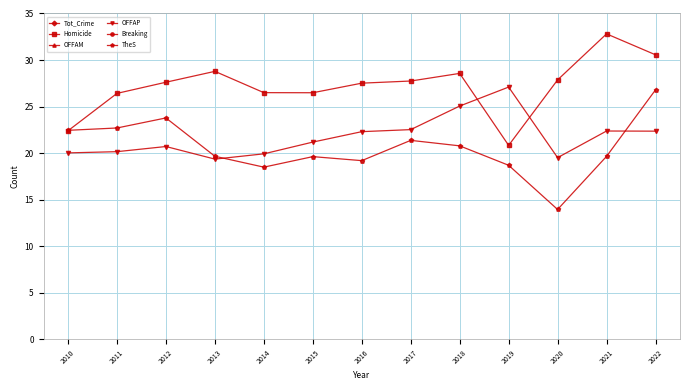

What is the value of the TheS point at the 4th from the left?

19.6